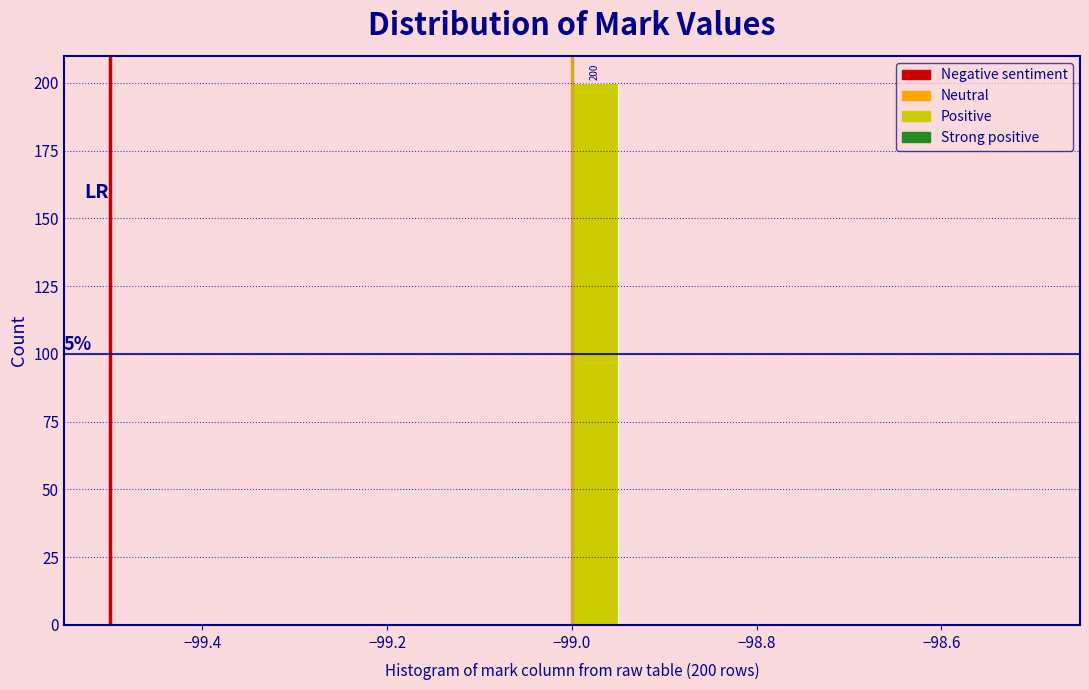

Read against the x-axis, roughly where is the centre of the tallest bar?

-98.98